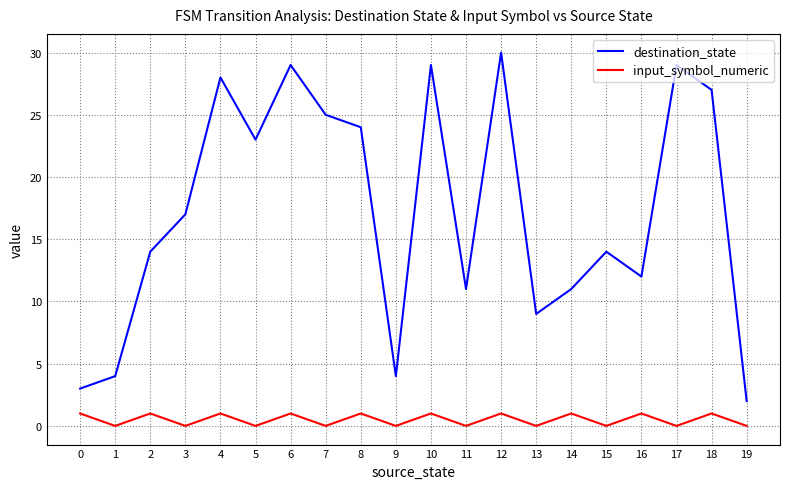

Which series has the largest total across all categories?

destination_state